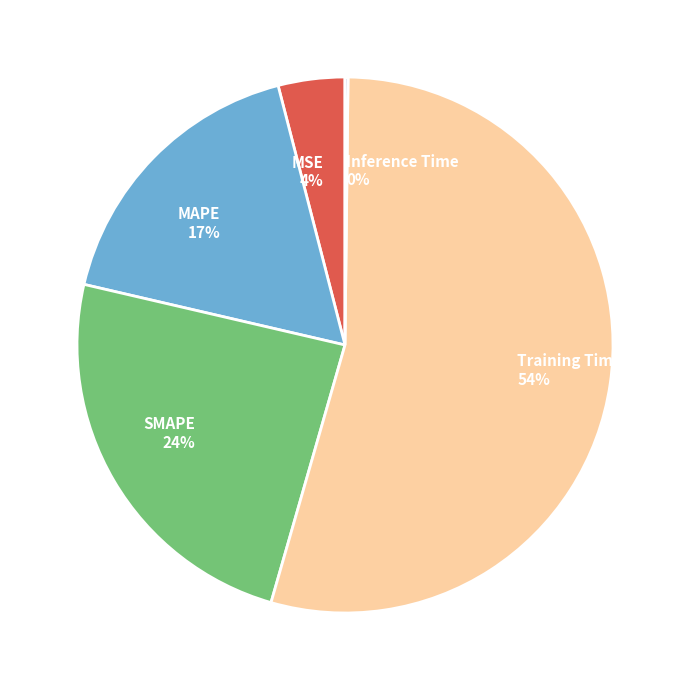

What percentage is the SMAPE slice, to the nearest percent?

24%